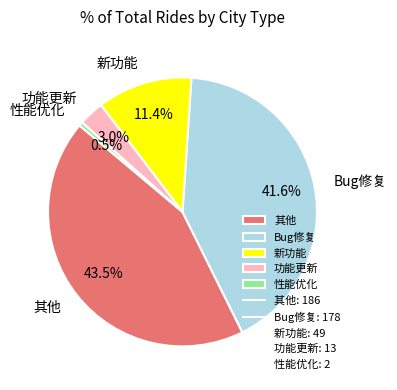

Which slice is the smallest?

性能优化